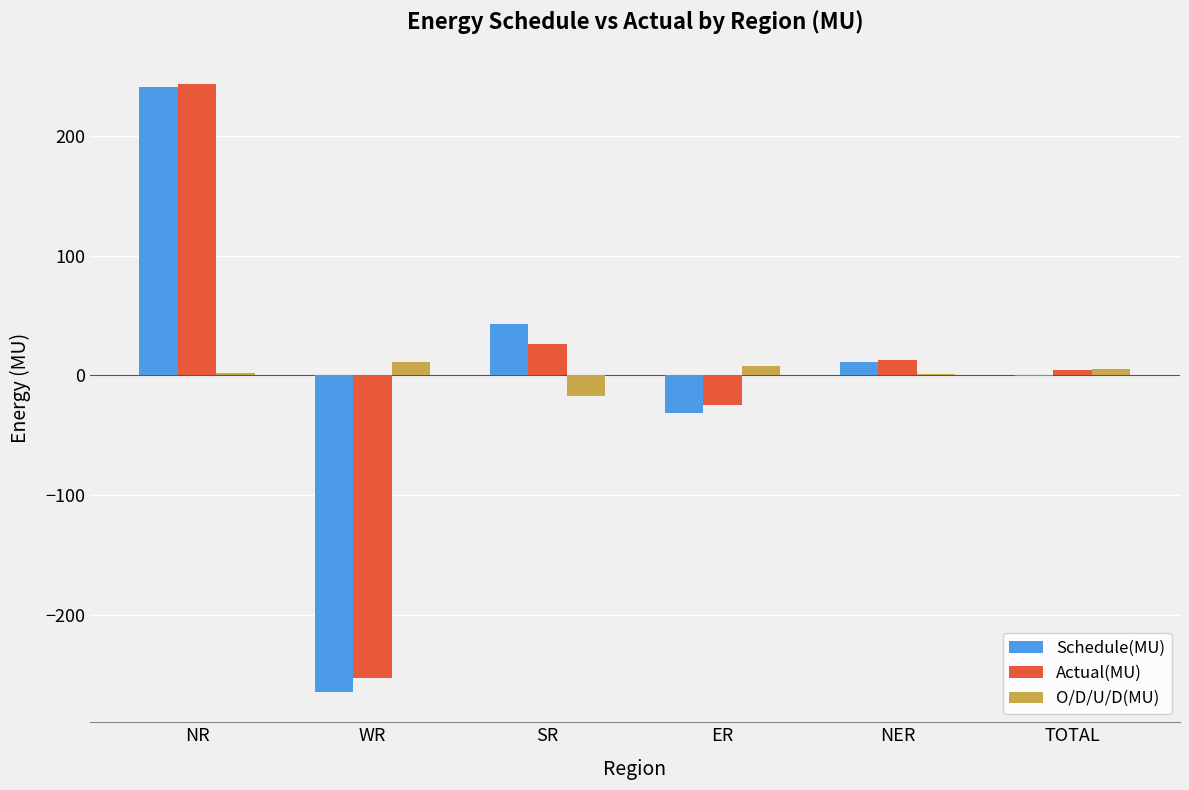

Read the Actual(MU) value at WR.

-253.3